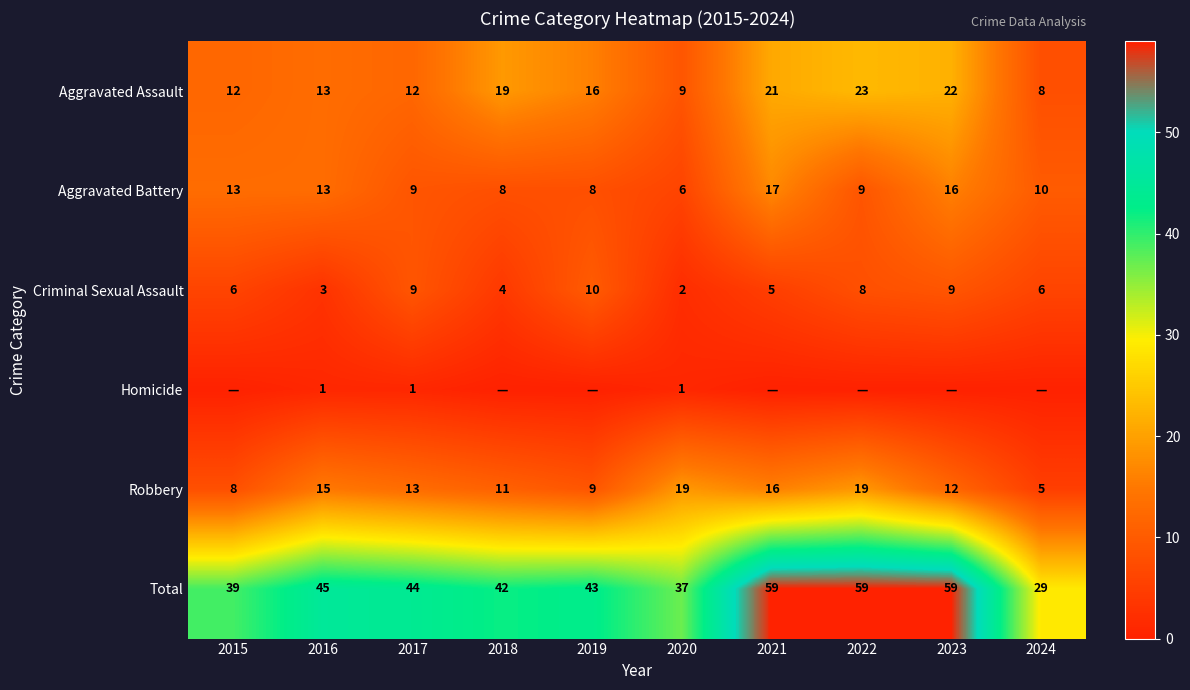

Is it true that Criminal Sexual Assault equals 5 at 2021?

True